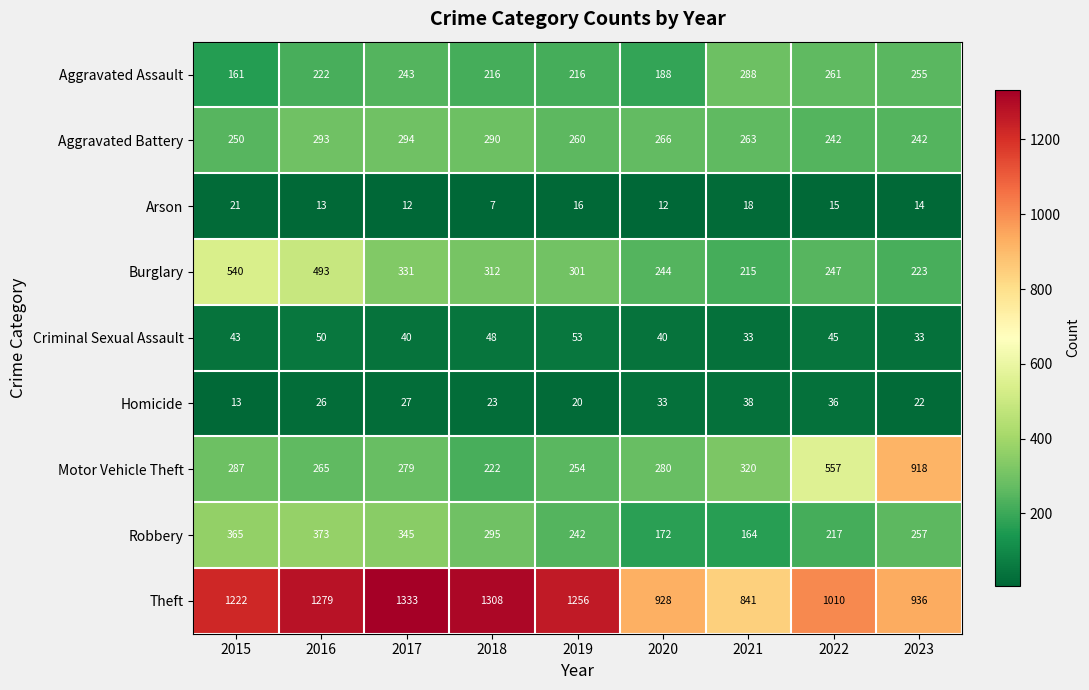

At how many categories does at least one series exceed 79?

9